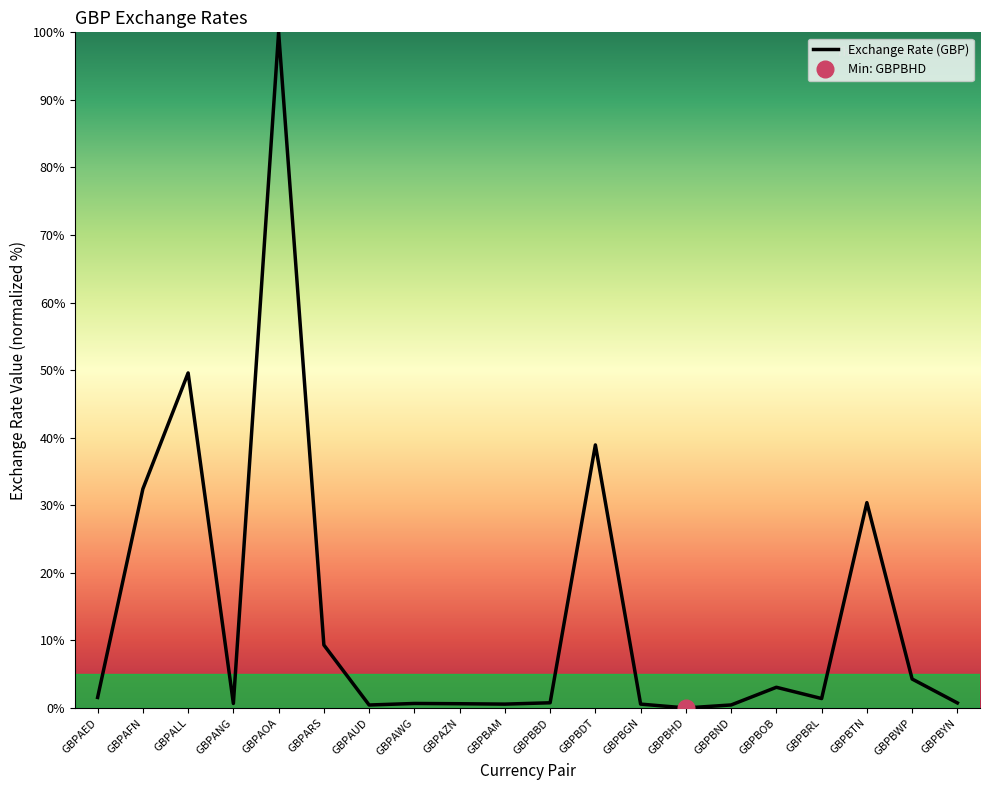

The value at GBPBTN is 13.8. True or false?

False